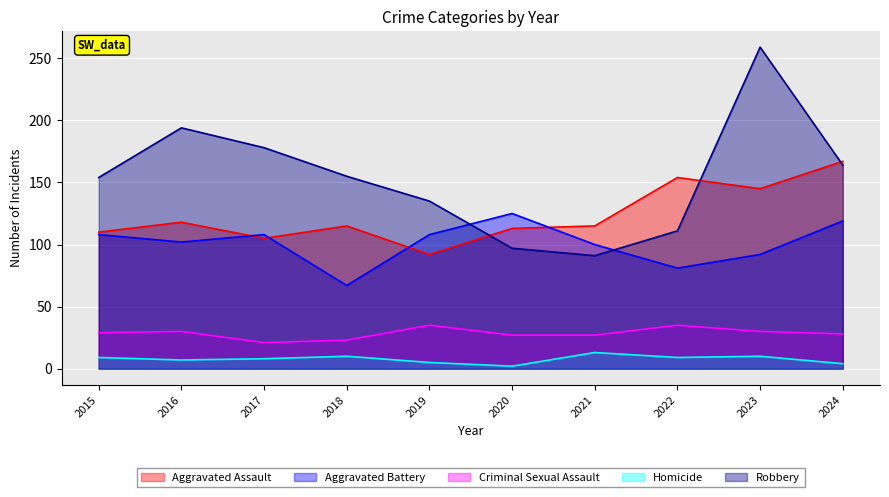

True or false: Criminal Sexual Assault has a value of 7 at 2015.

False